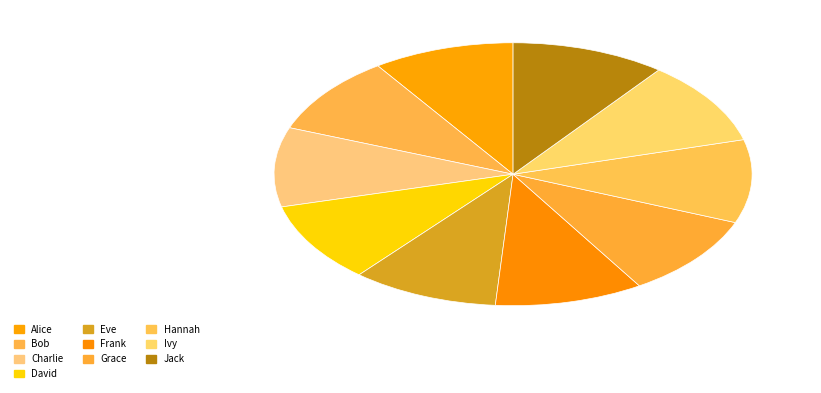

What percentage do Grace and Charlie together represent?

19.9%